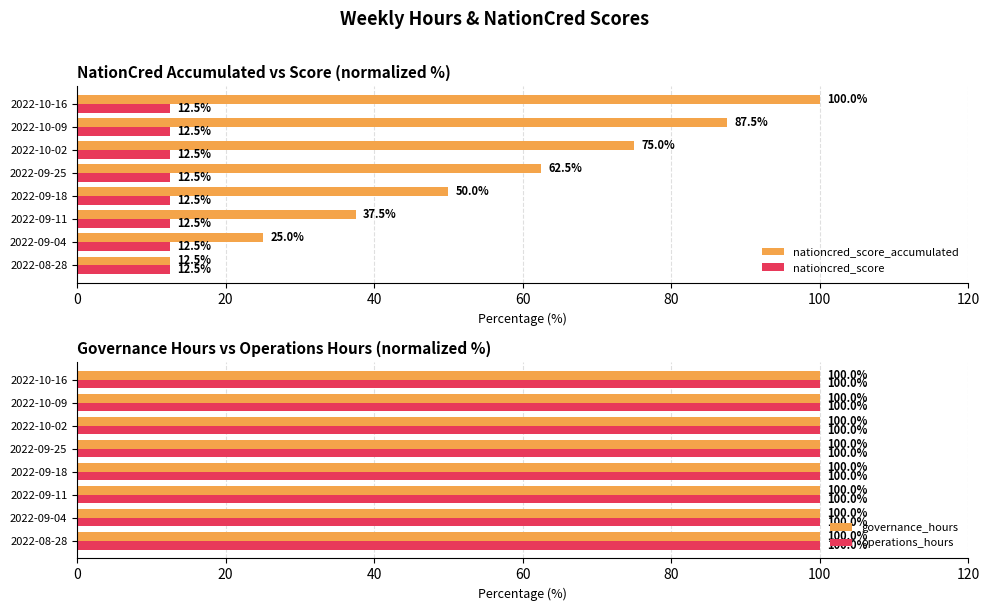

Which series has the largest total across all categories?

nationcred_score_accumulated